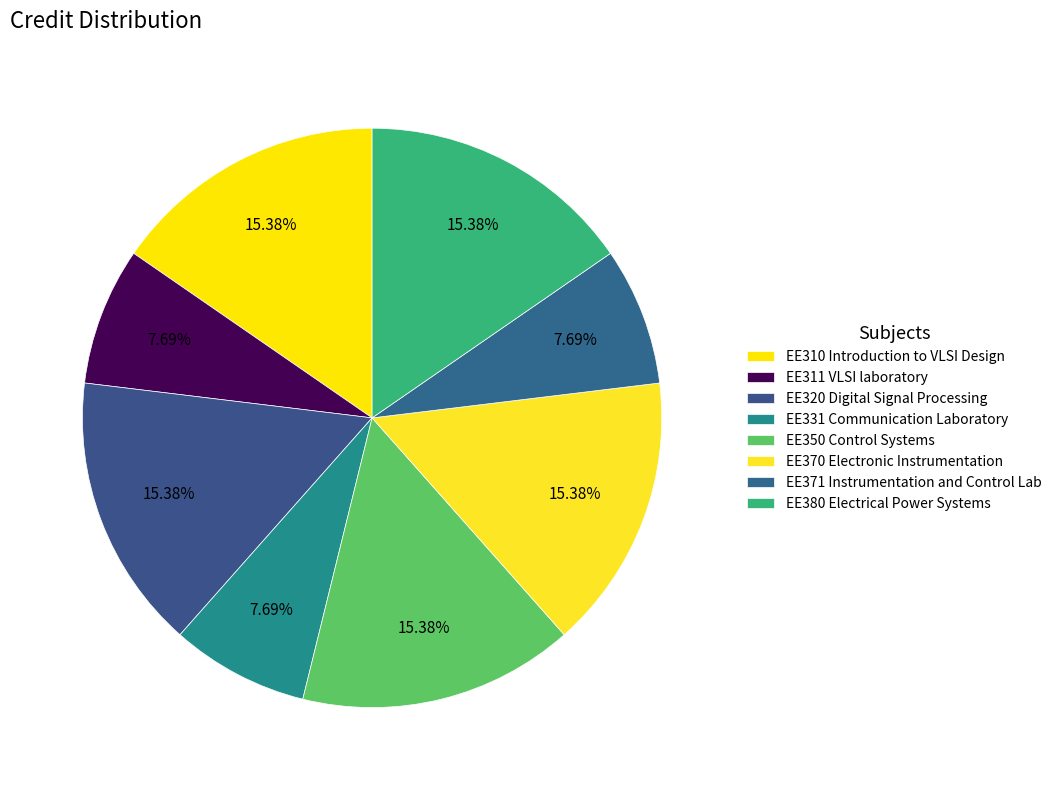

How many slices are in this pie chart?

8